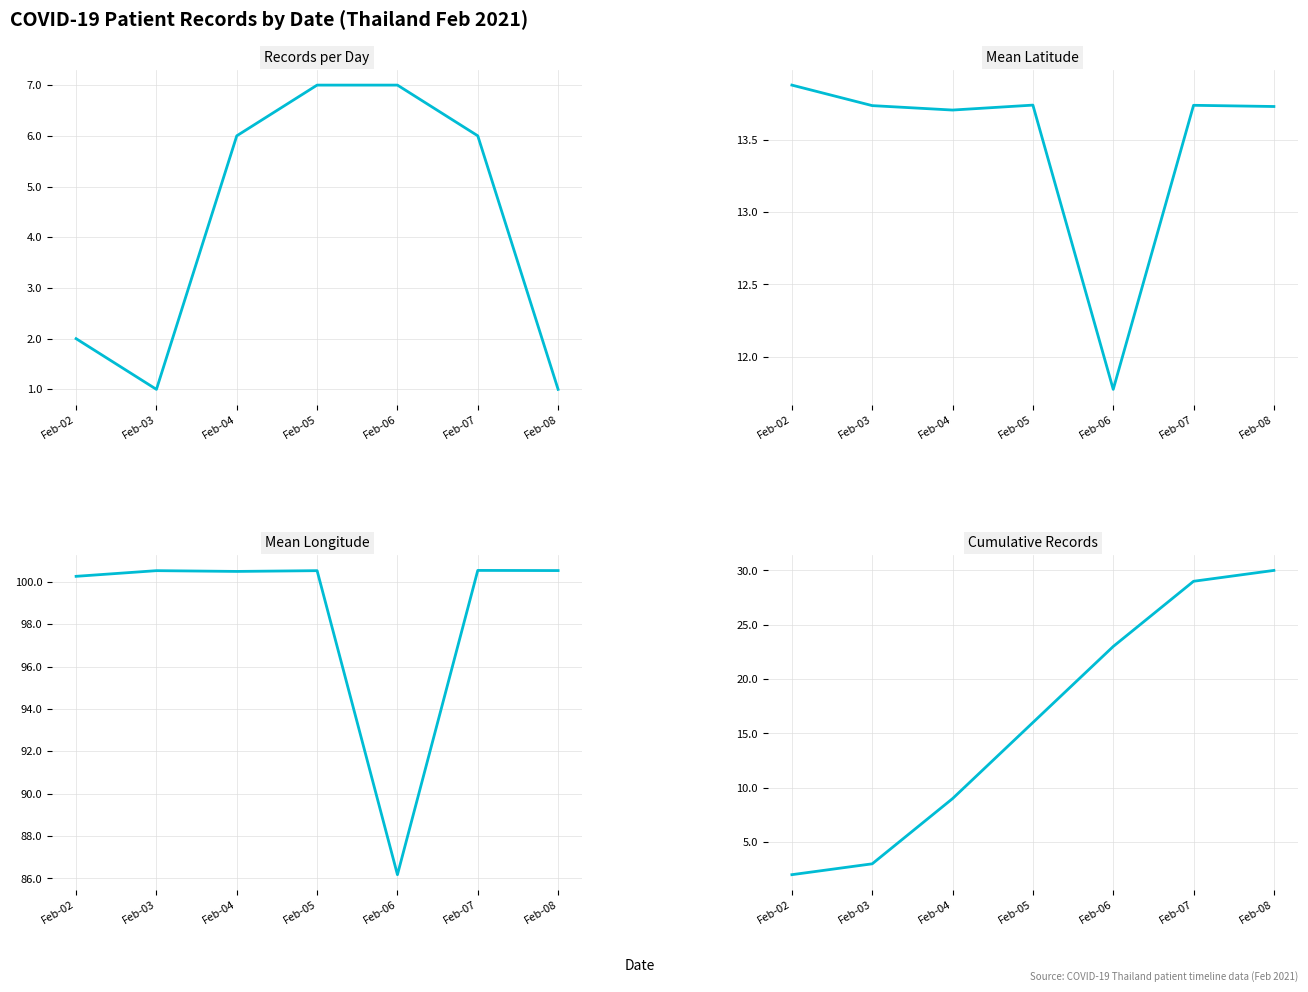

What is the difference between the maximum and minimum values in the Mean Longitude series?

14.4